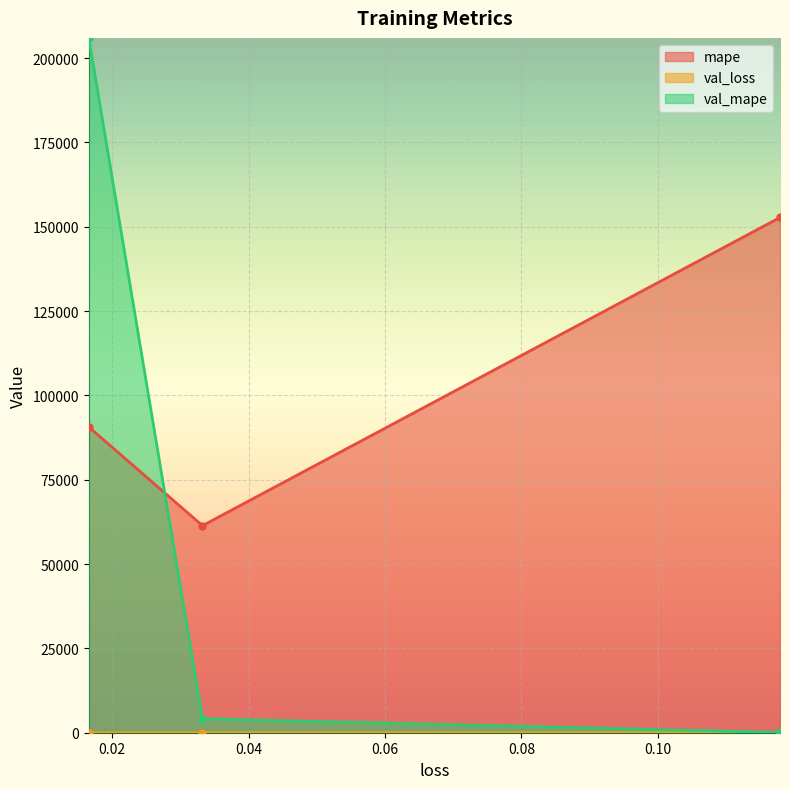

Reading left to right, list all the values displayed in this chart.

mape: 0.11791463941335678=152755.0	0.033228401094675064=61391.4	0.0165546964854002=90637.7
val_loss: 0.11791463941335678=0.1	0.033228401094675064=0.0	0.0165546964854002=0.0
val_mape: 0.11791463941335678=86.4	0.033228401094675064=4141.2	0.0165546964854002=205994.3